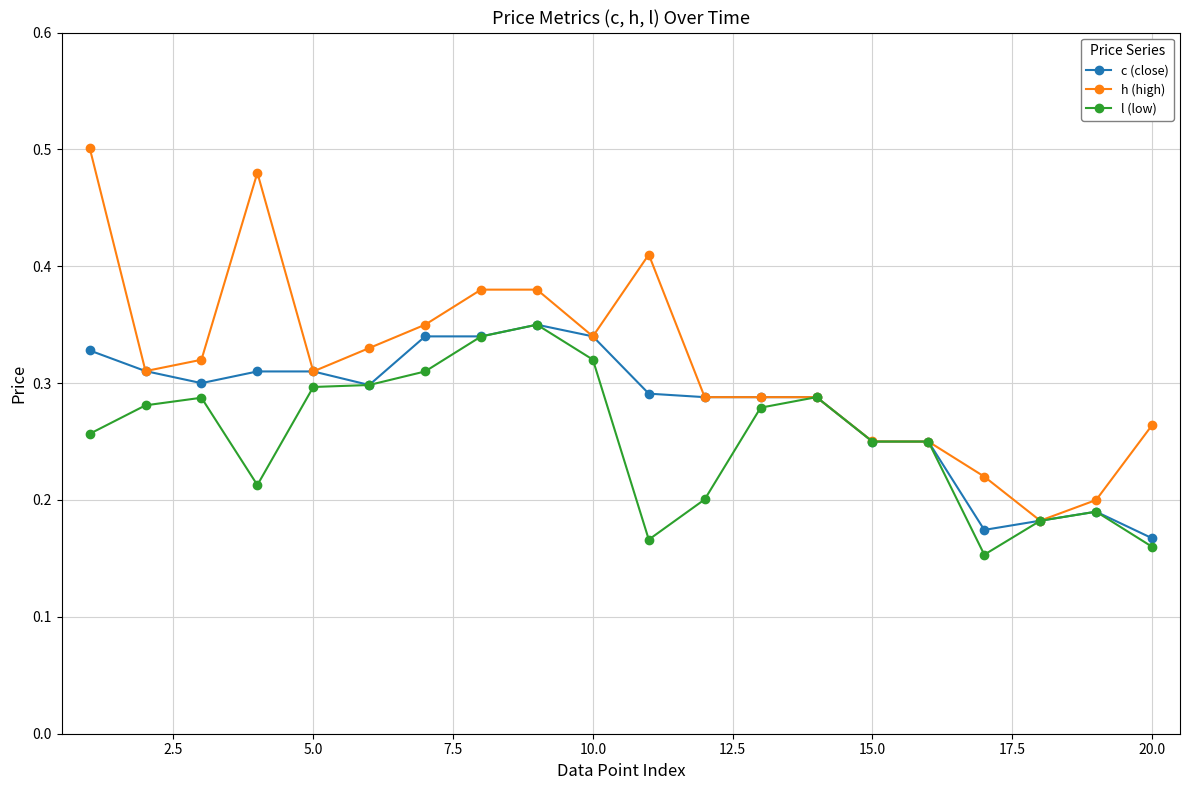

True or false: l (low) has more than 1 interior local peaks.

True